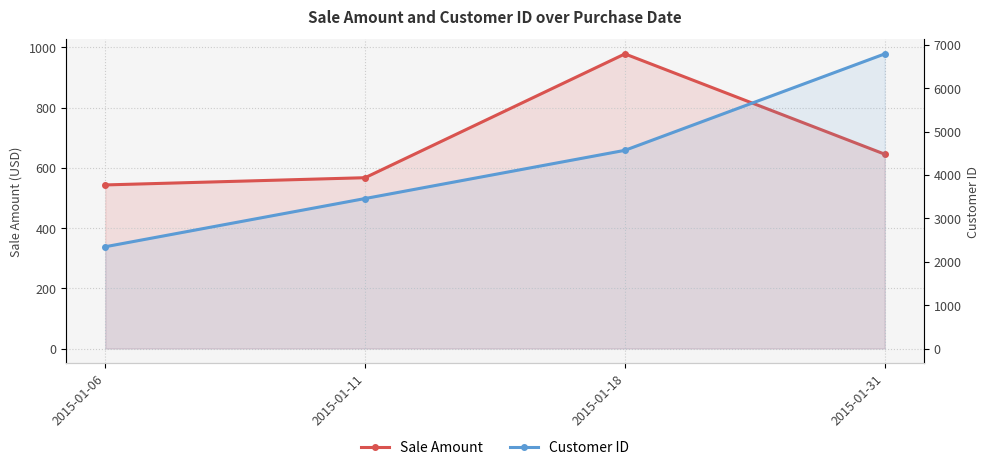

The value of Sale Amount at 2015-01-31 is 645. True or false?

True